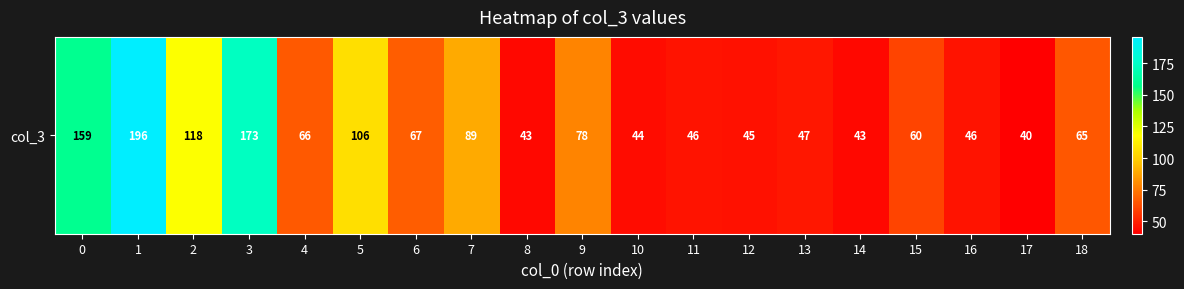

How many values are below 65?

9